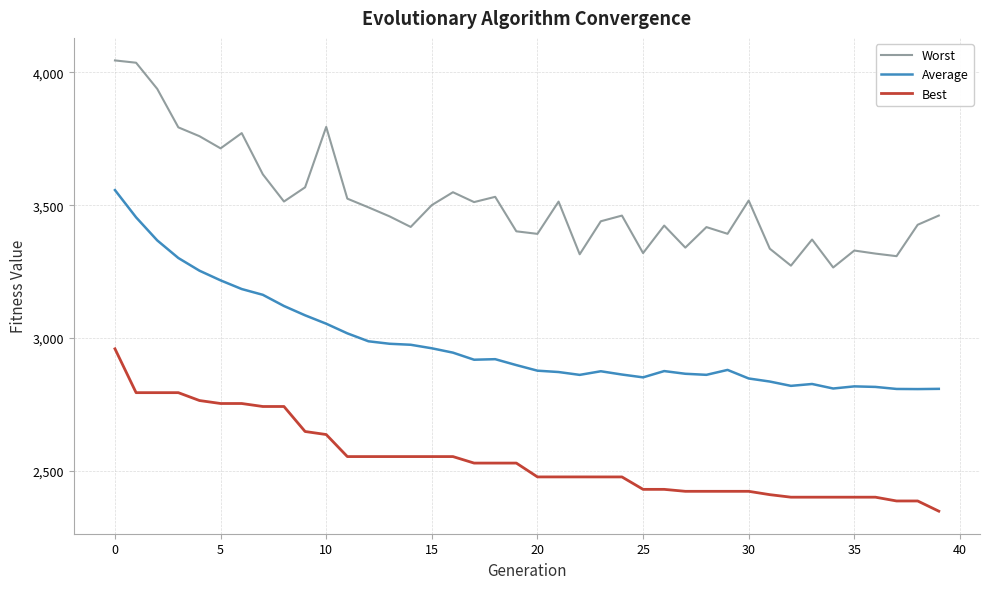

What are all the series names shown in the legend?

Worst, Average, Best